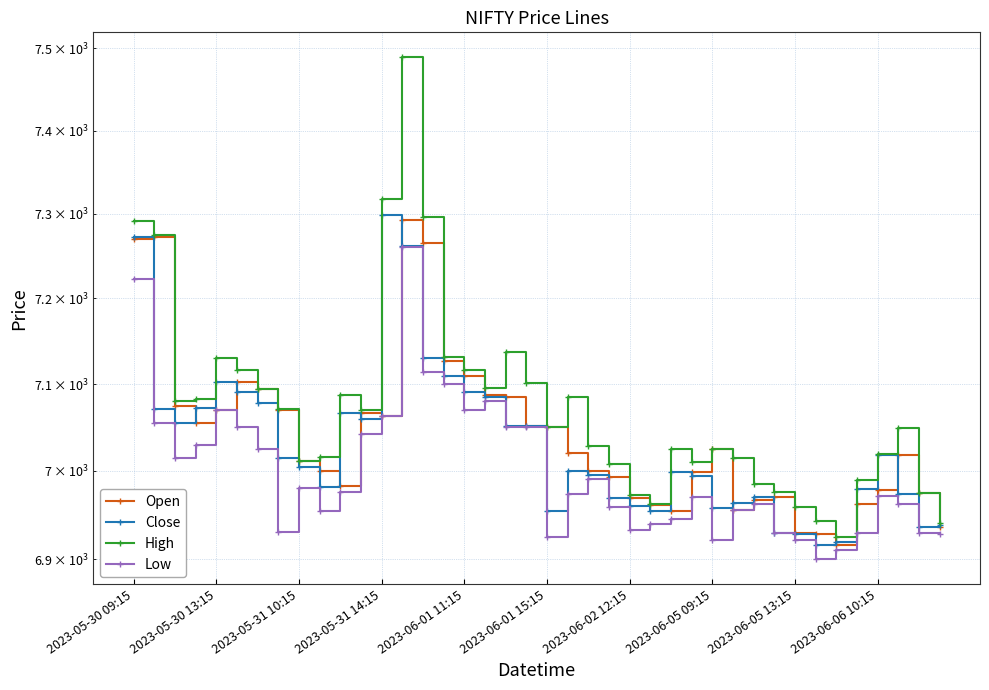

Rank the series by their average value, from highest to lowest.

High, Open, Close, Low